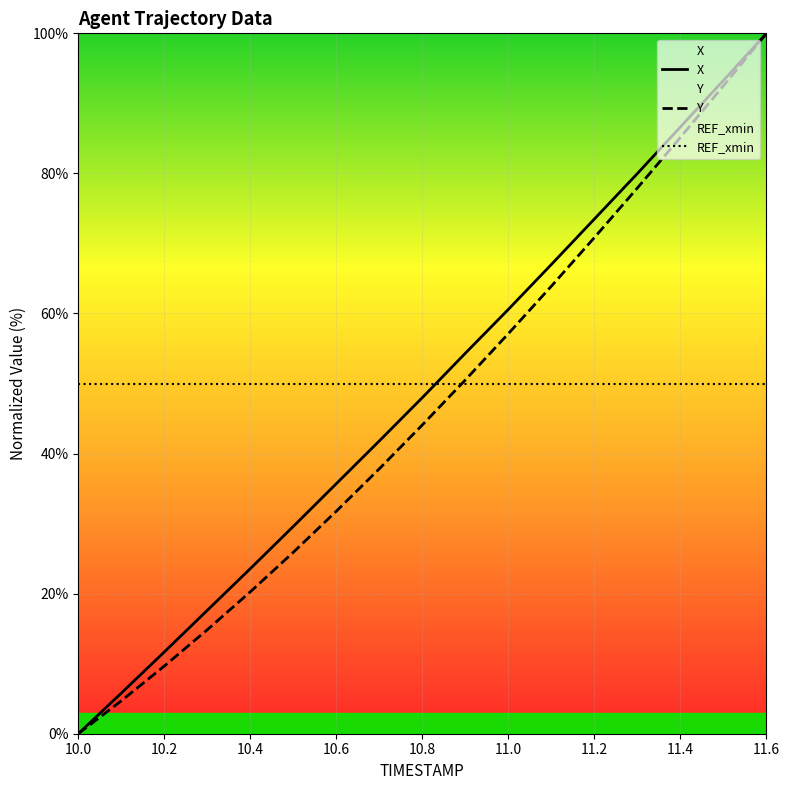

Count the number of data series in this chart.

3